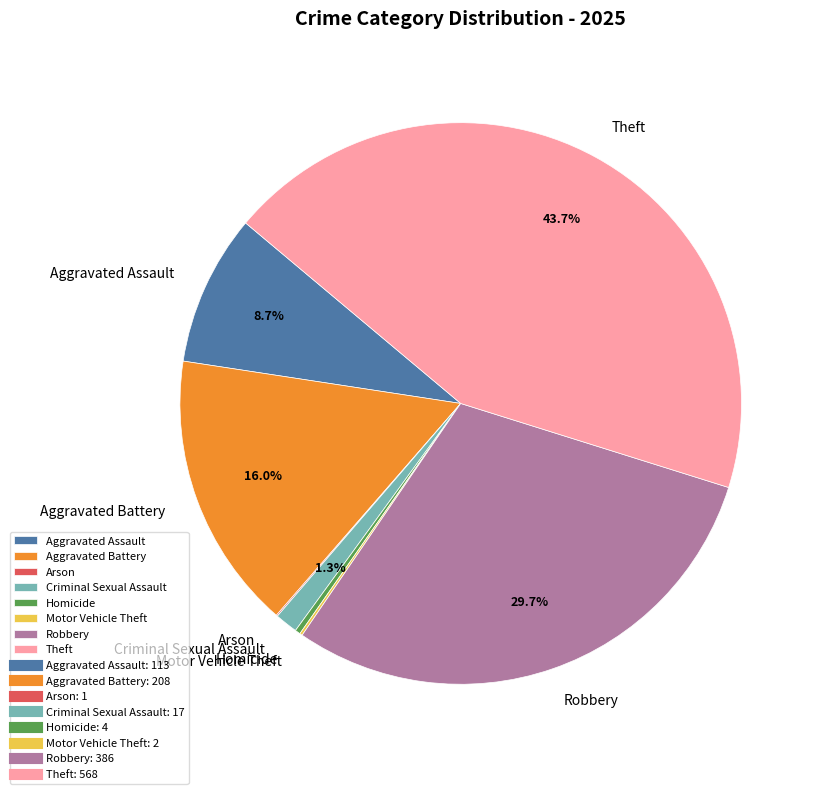

Which slice is the largest?

Theft